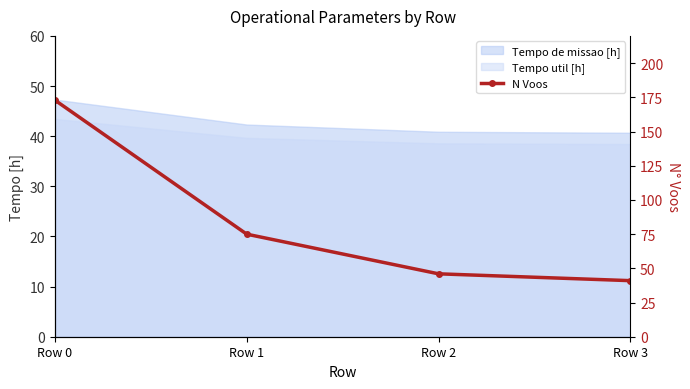

What is the value of the 1st point from the left?

173